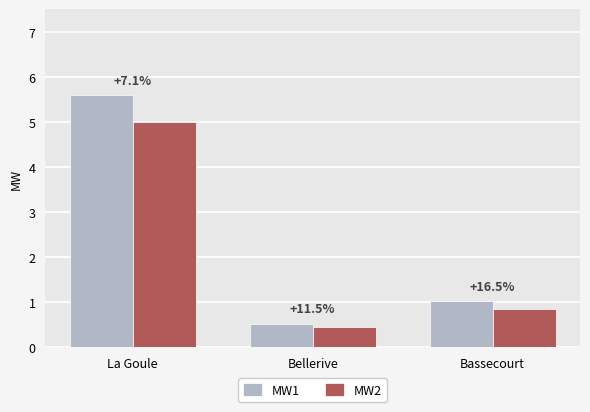

List the labels in order of MW1 value, largest first.

La Goule, Bassecourt, Bellerive